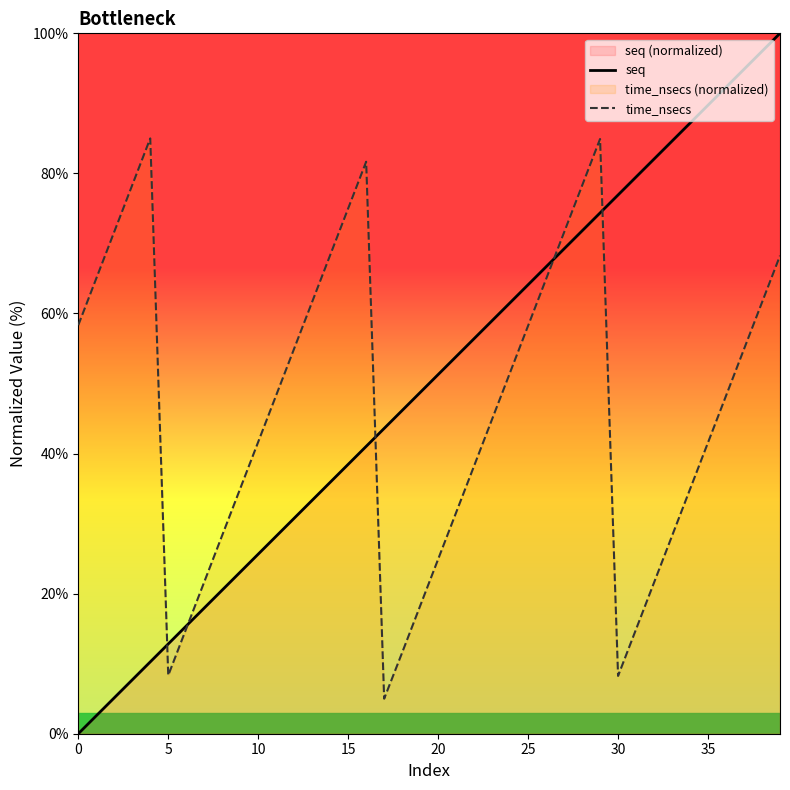

Which series changed the most between 19 and 23?

time_nsecs